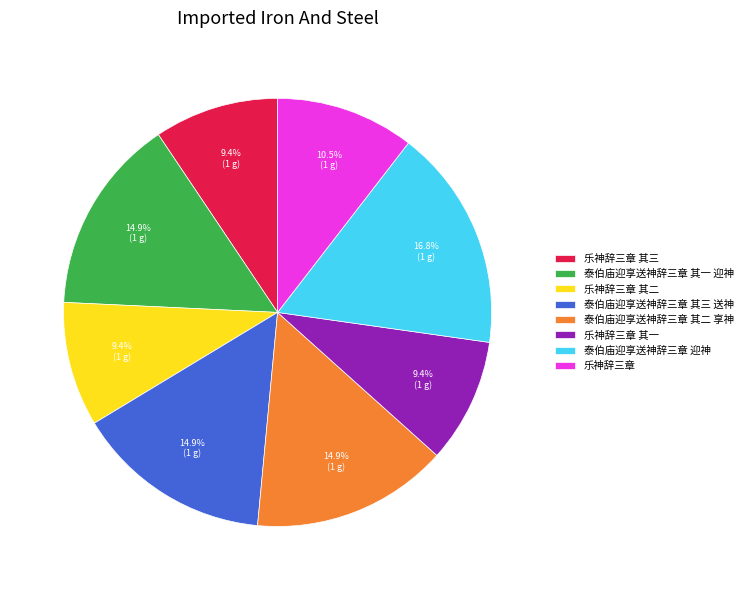

Does 乐神辞三章 其一 account for over 50% of the chart?

No